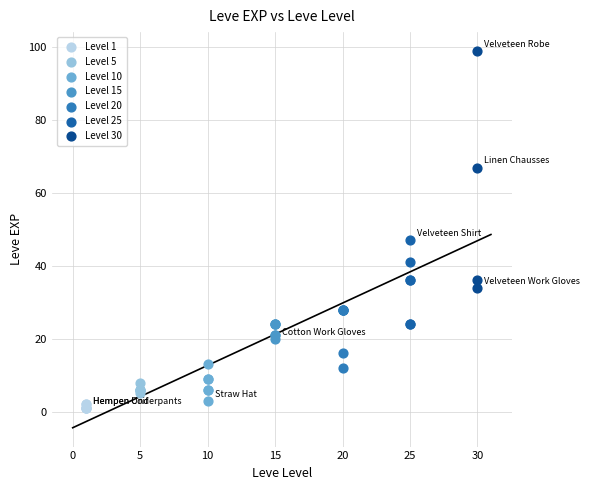

Which series has the widest spread of Y values?

Level 30